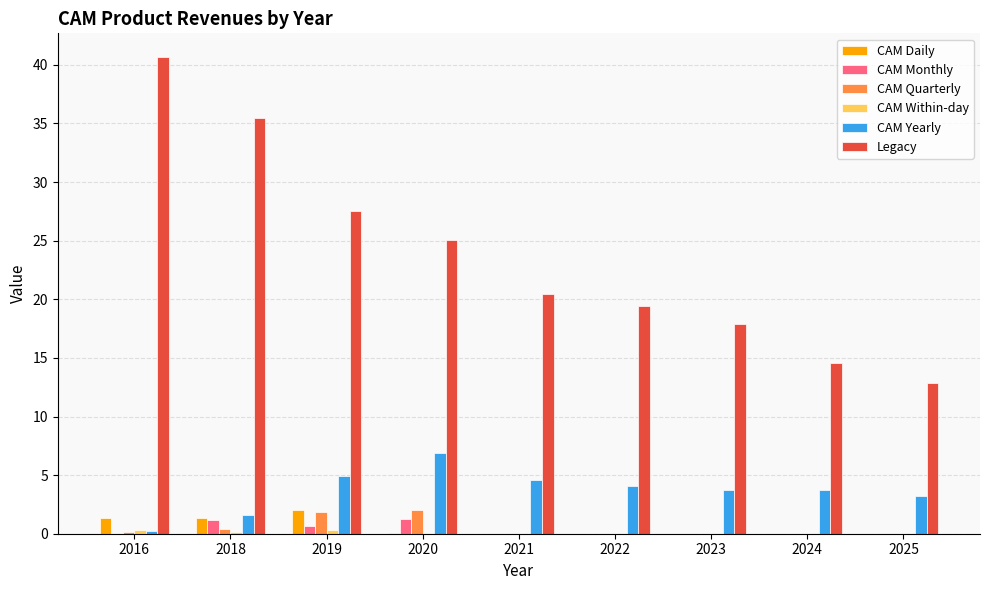

Count the number of data series in this chart.

6